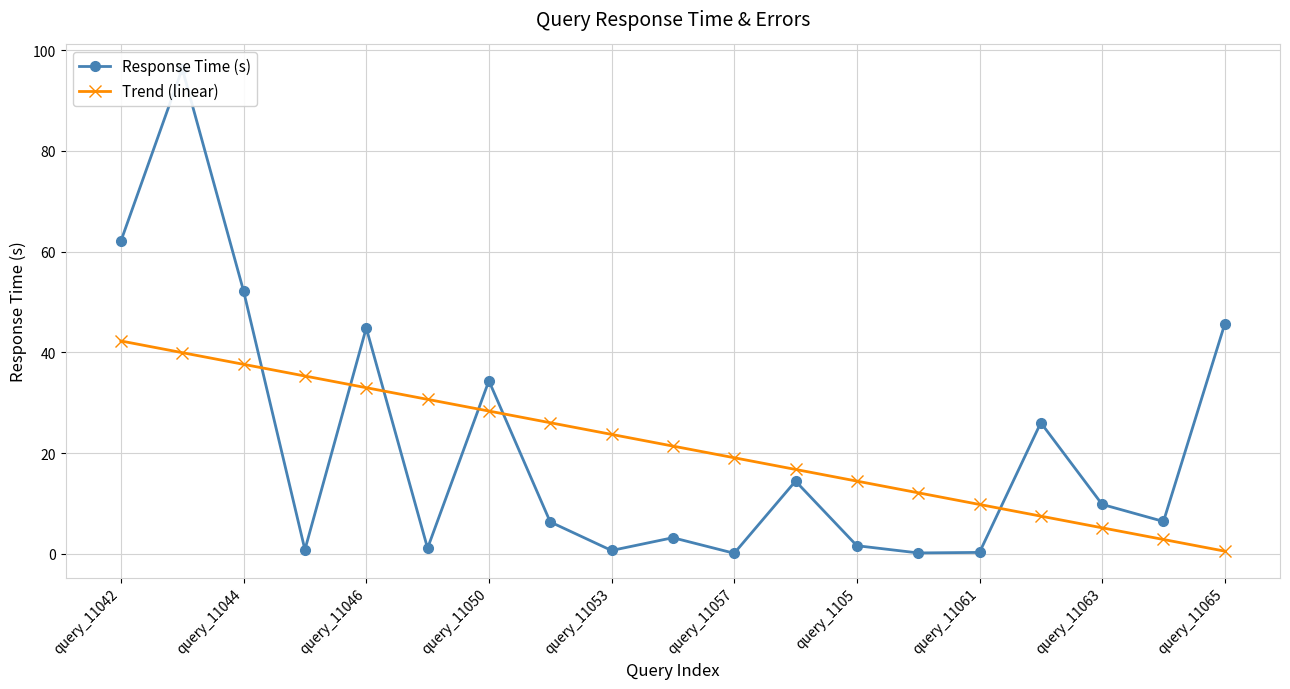

The Trend (linear) series shows 24.7 at query_1105. True or false?

False